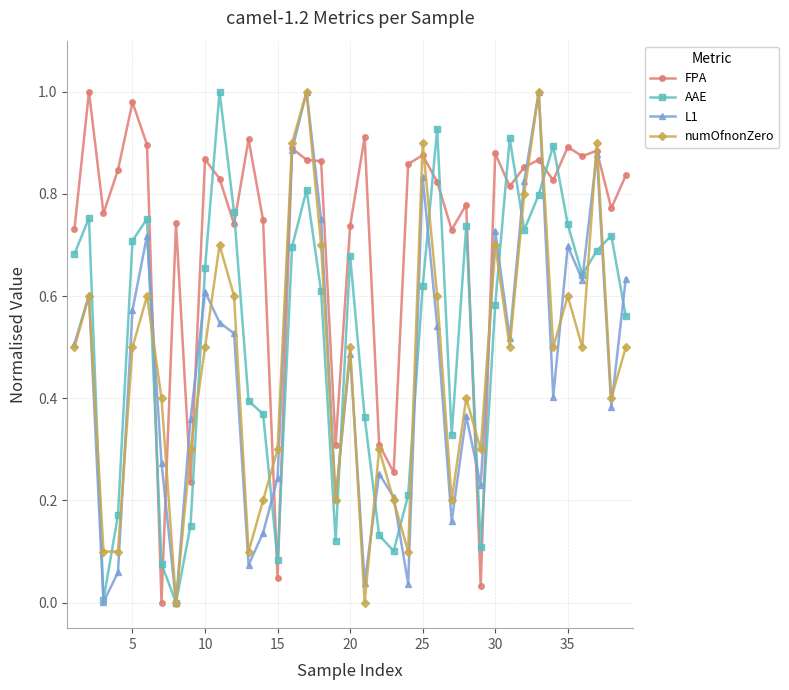

True or false: AAE has more than 1 interior local peaks.

True